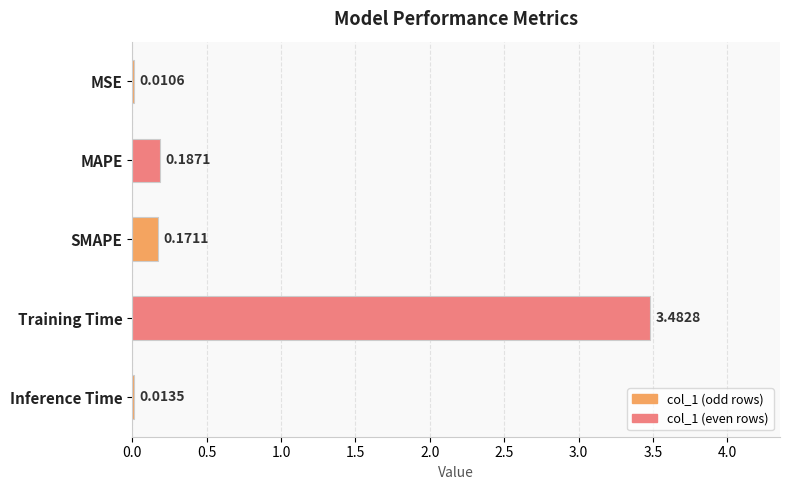

What is the average value?

0.8